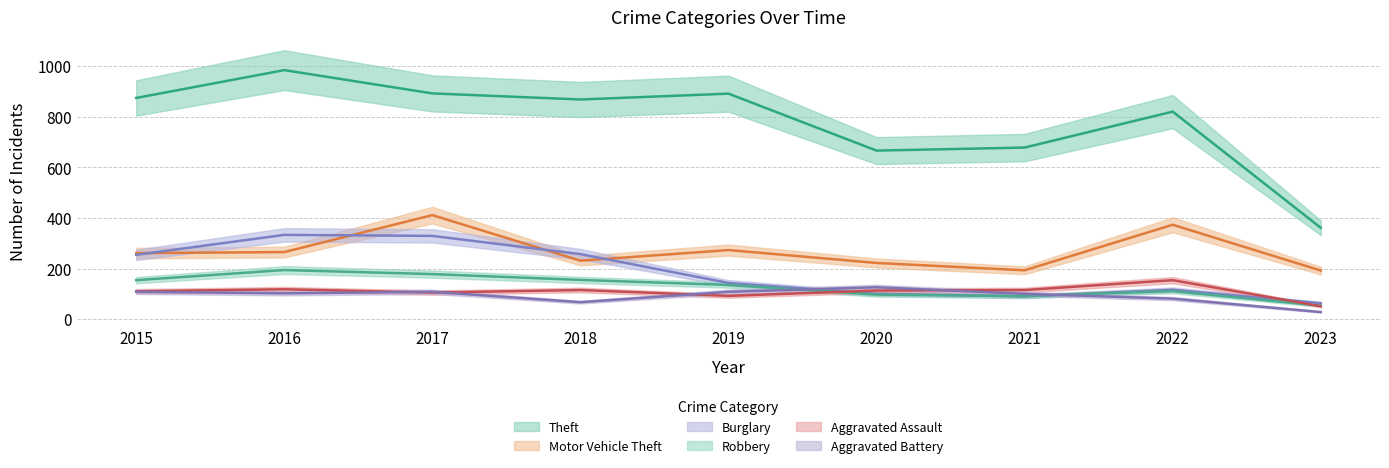

At how many categories does at least one series exceed 114?

9